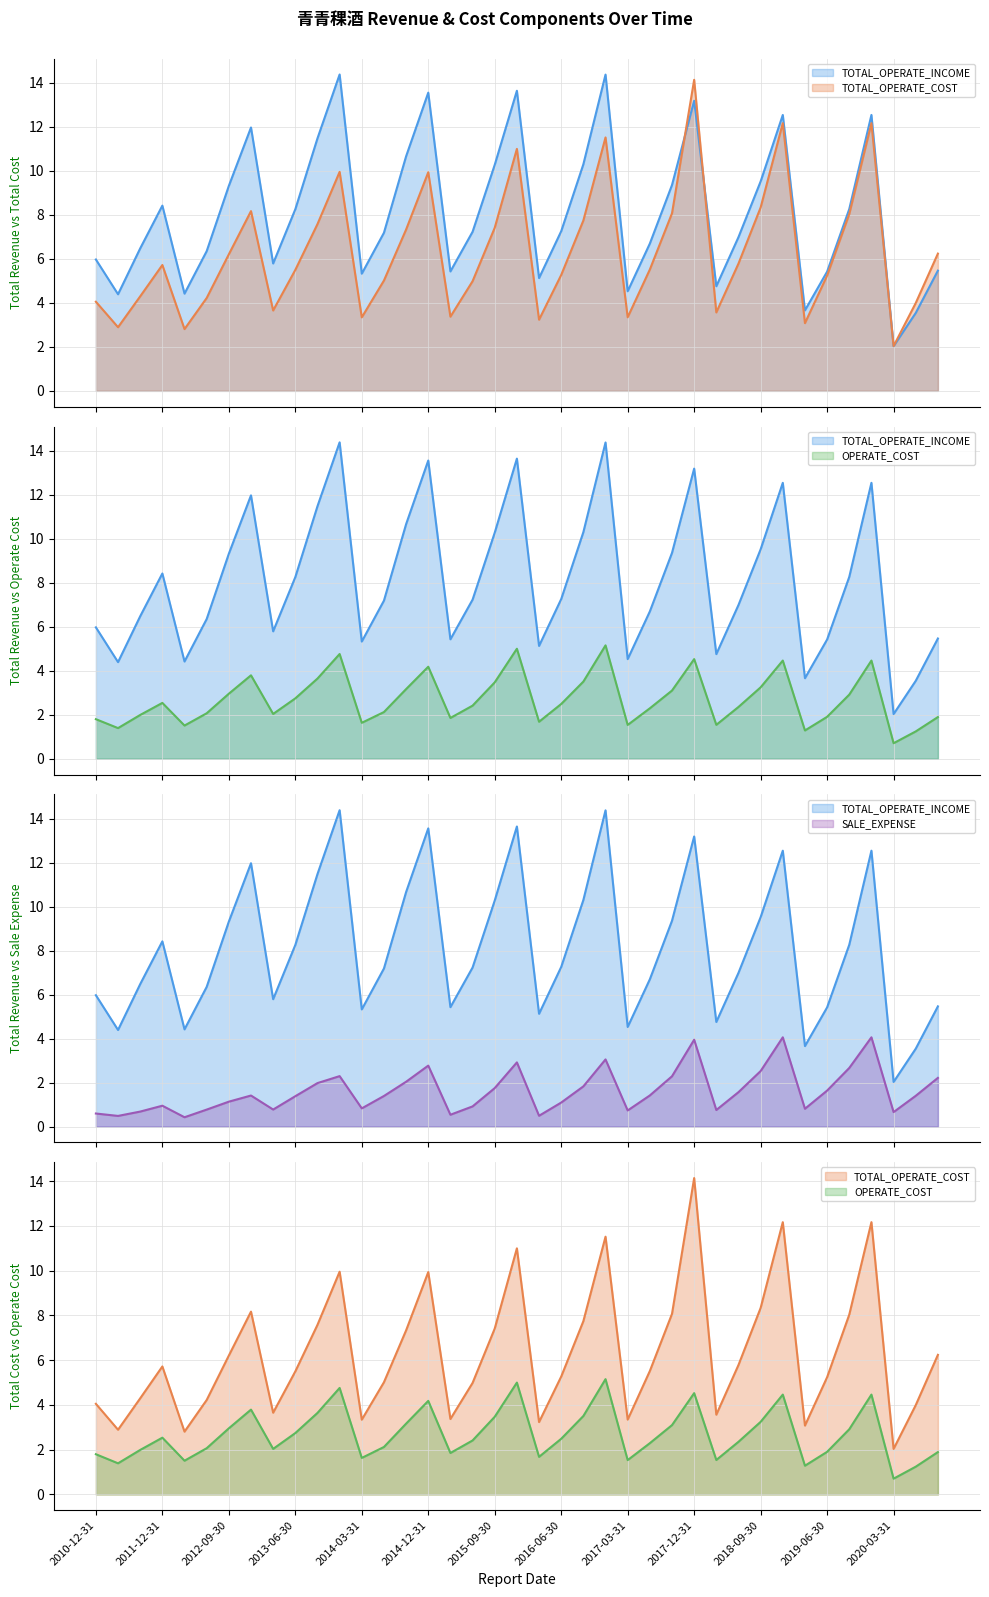

Rank the categories by SALE_EXPENSE (mean) value from highest to lowest.

31, 35, 27, 23, 19, 15, 34, 30, 2019-06-30, 26, 38, 14, 2018-09-30, 22, 18, 33, 29, 25, 2016-06-30, 37, 13, 2017-12-31, 2015-09-30, 21, 2013-06-30, 17, 2020-03-31, 32, 2017-03-31, 2014-12-31, 28, 24, 2012-09-30, 36, 2010-12-31, 16, 20, 2011-12-31, 2014-03-31